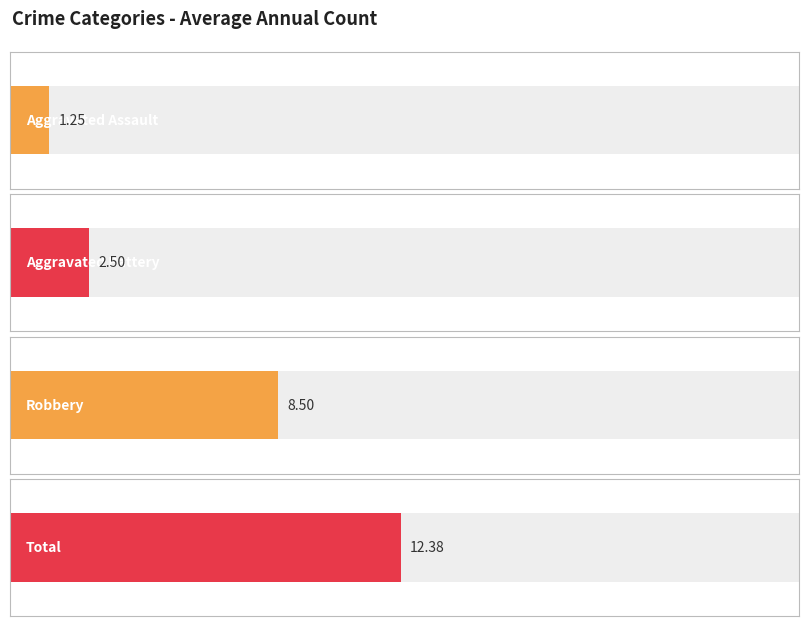

List the series in order of their peak value, lowest first.

Aggravated Assault, Aggravated Battery, Robbery, Total